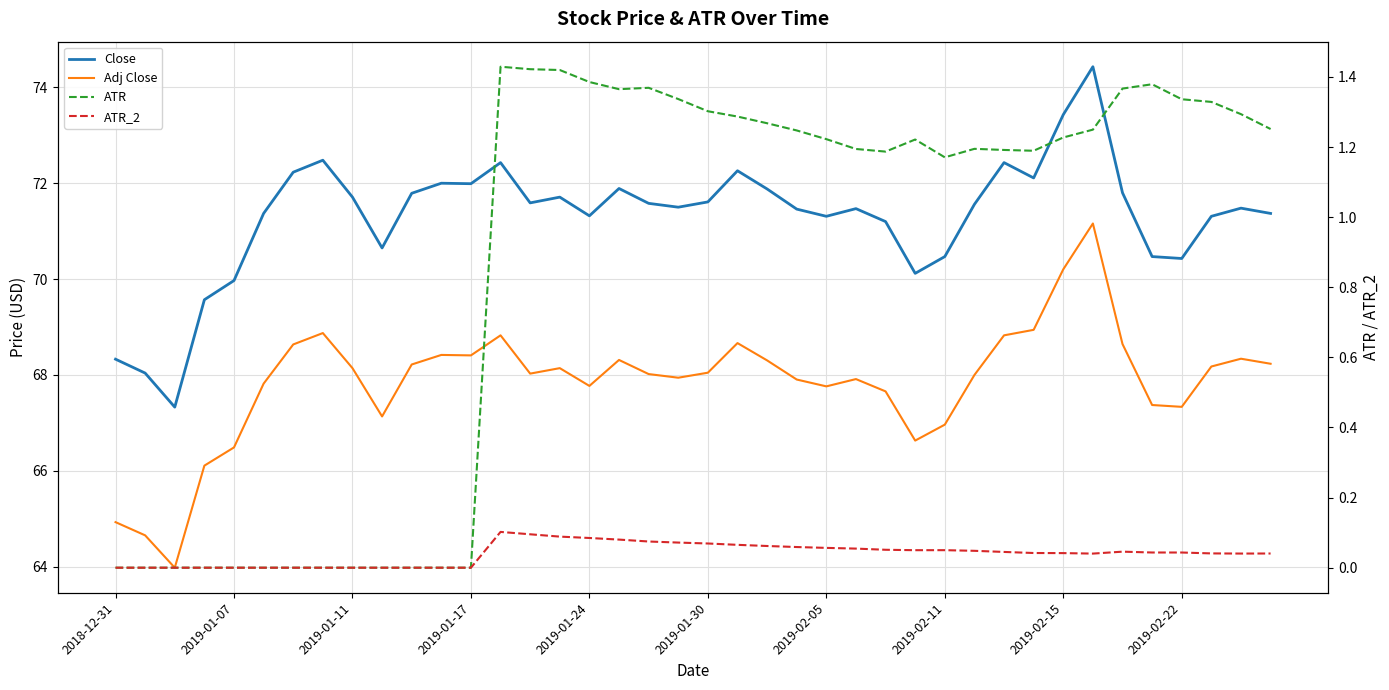

Is the value of Close at 2019-01-24 greater than the value of Adj Close at 33?

No